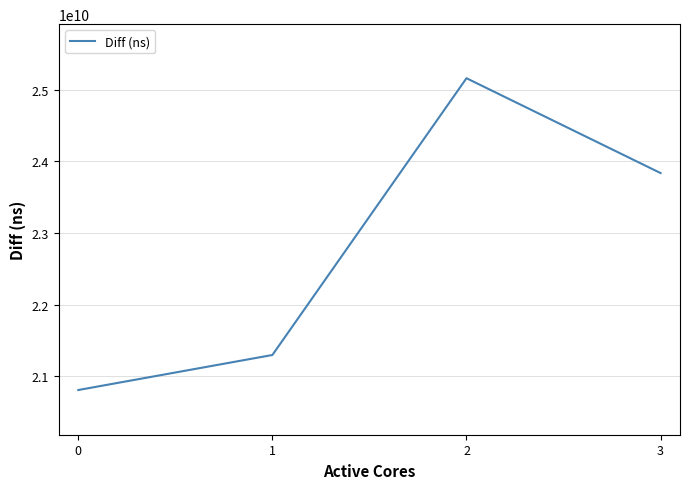

How many lines are shown in the chart?

1